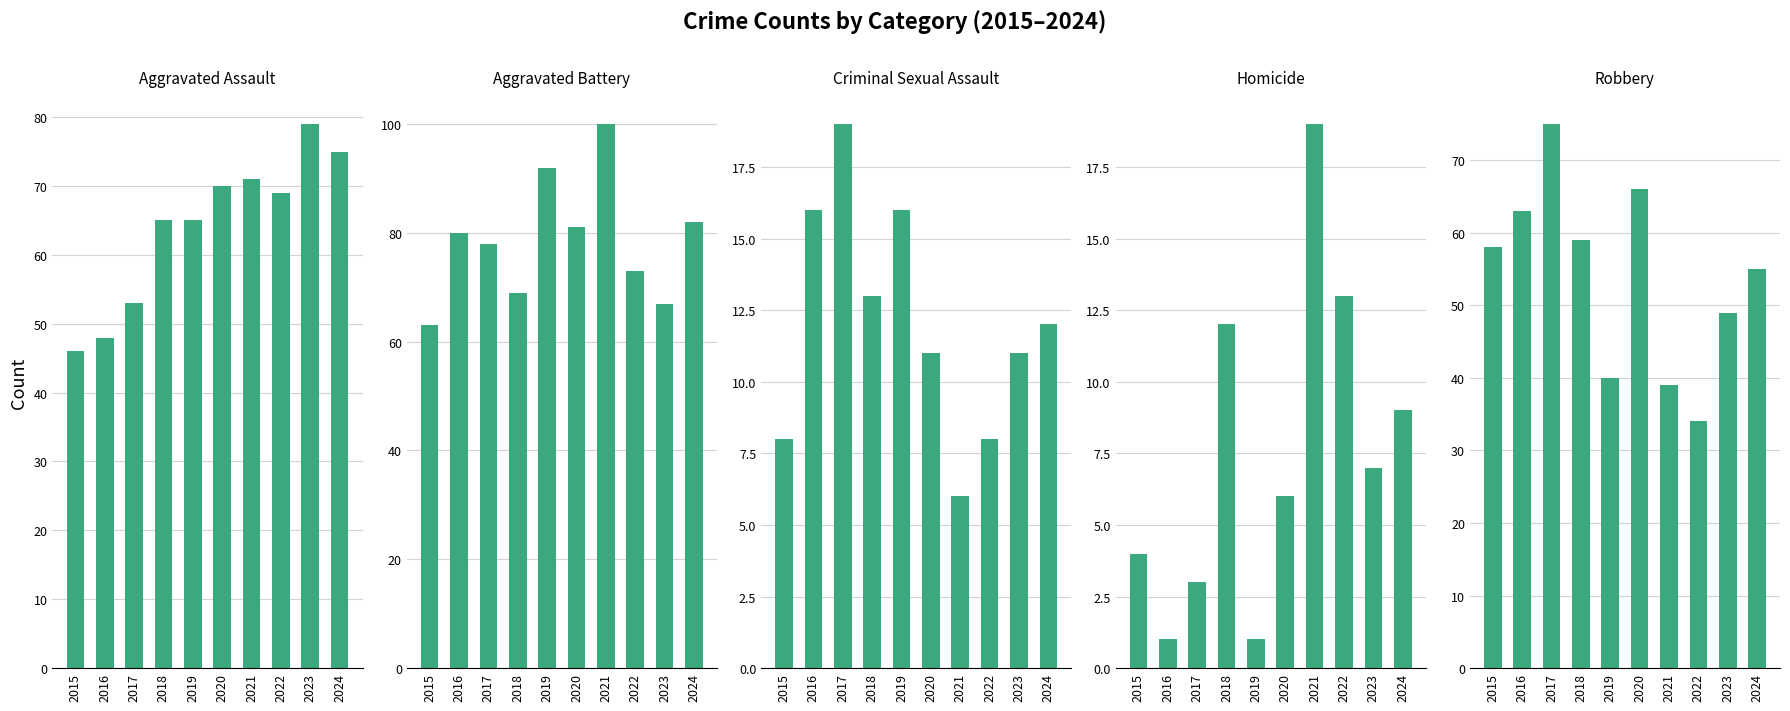

The Aggravated Assault series shows 26 at 2015. True or false?

False